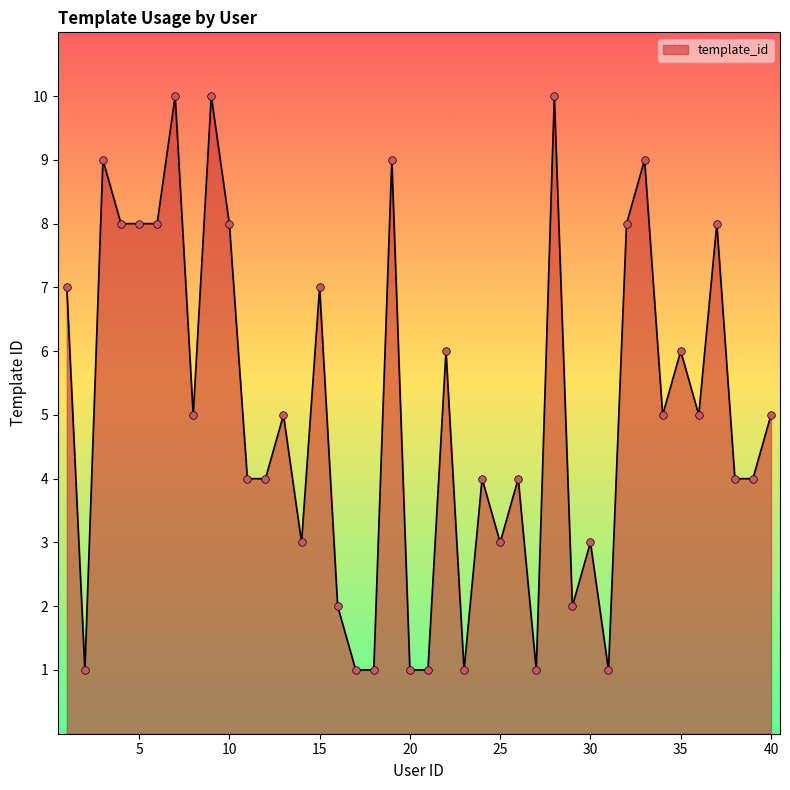

What is the maximum value shown in the chart?

10